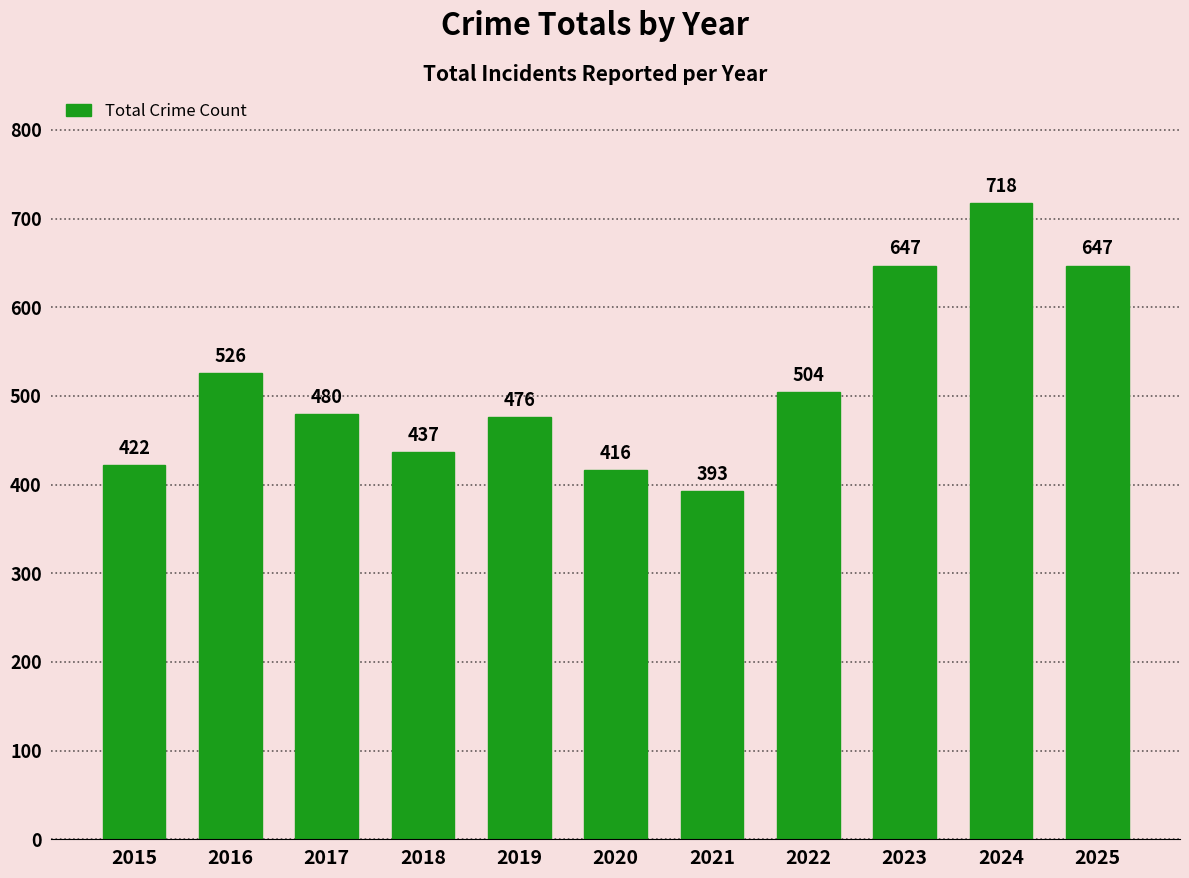

What is the change in value from 2024 to 2025?

-71